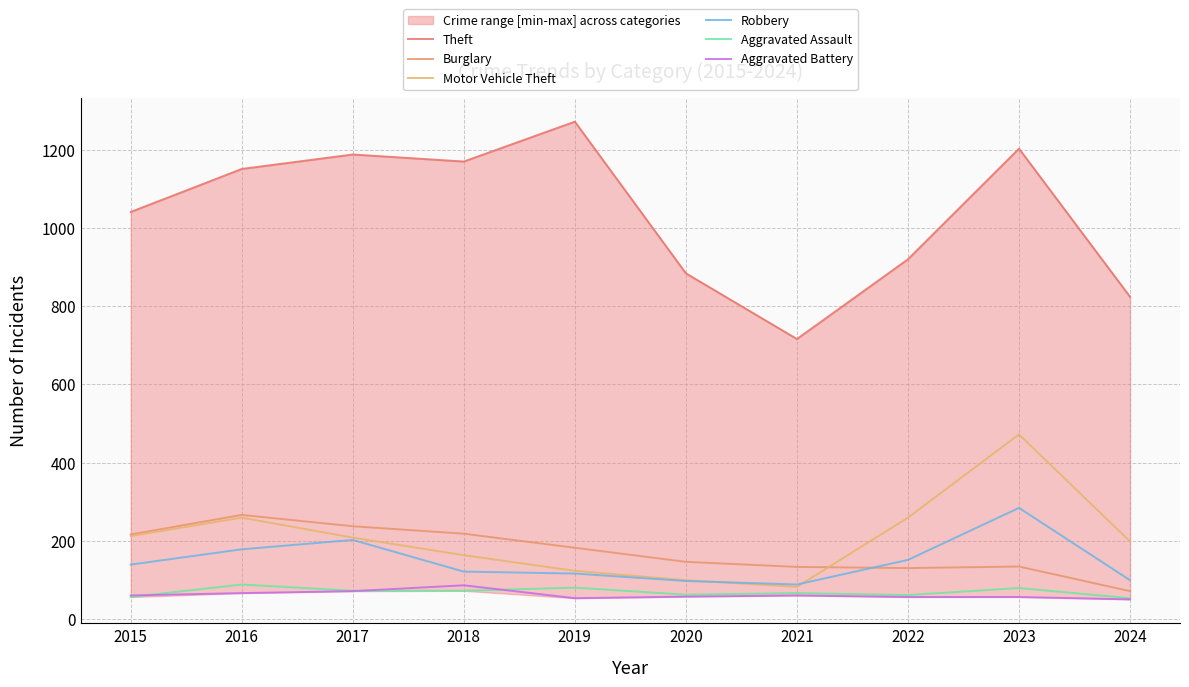

What are all the series names shown in the legend?

Theft, Burglary, Motor Vehicle Theft, Robbery, Aggravated Assault, Aggravated Battery